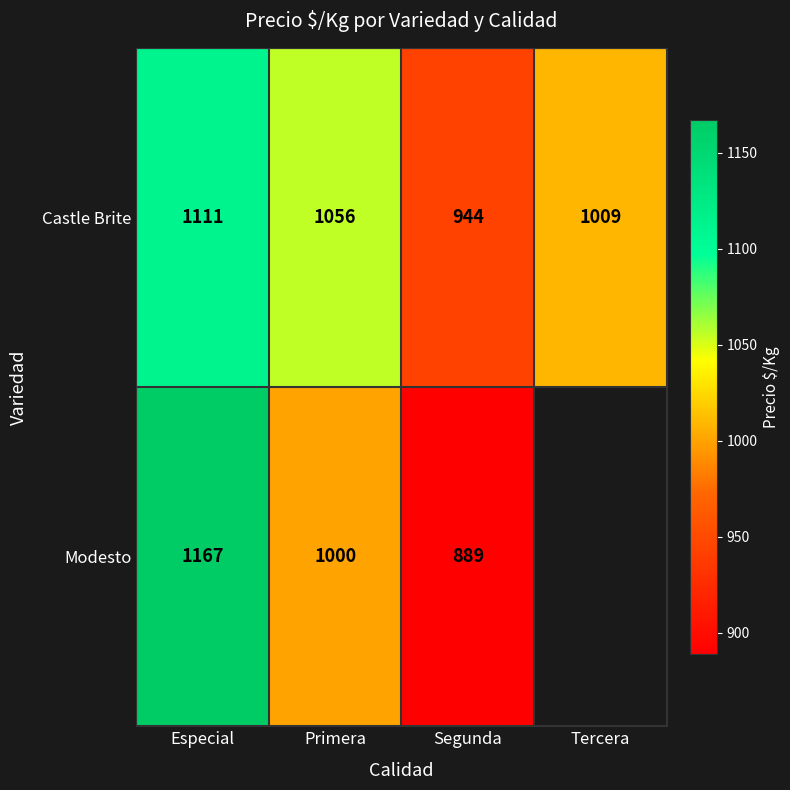

What is the difference between the Castle Brite values at Tercera and Primera?

47